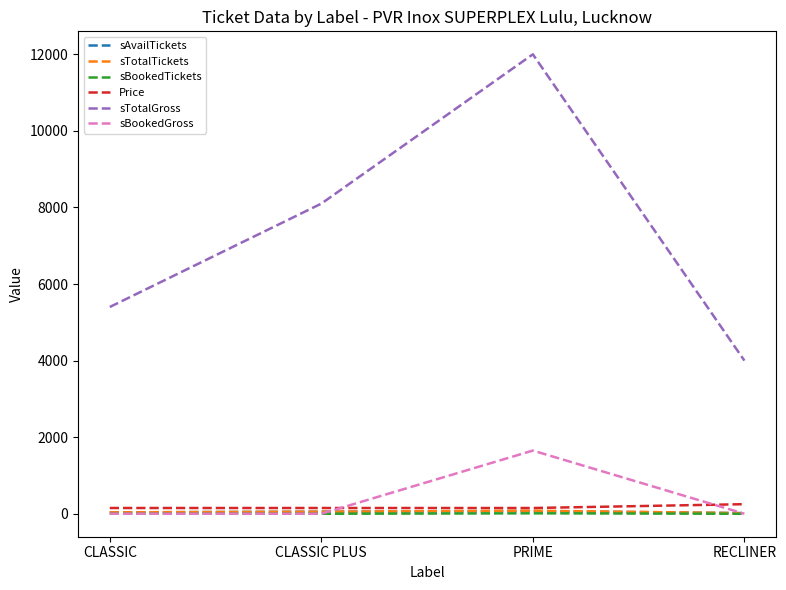

True or false: sTotalGross and sBookedGross intersect in this chart.

False